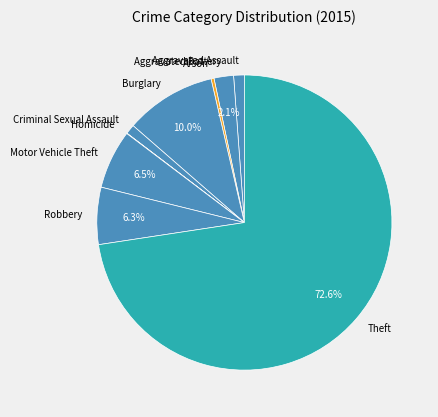

Is it true that Robbery is 15% of the pie?

False